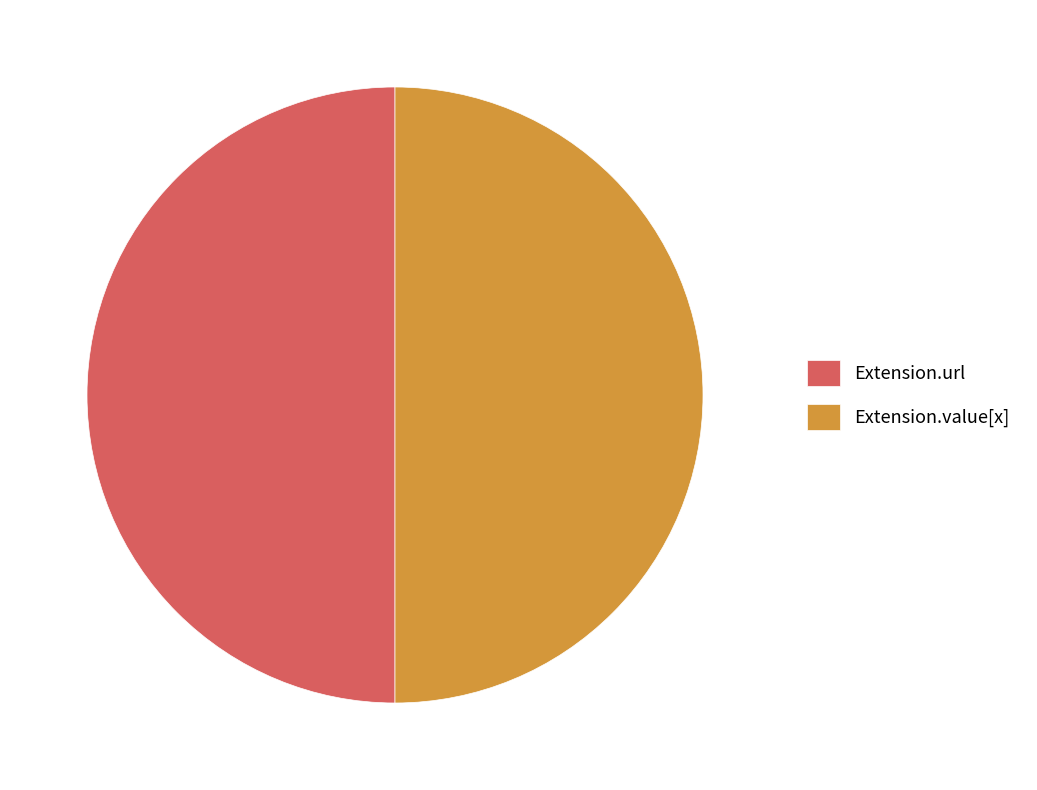

The Extension.value[x] slice represents 50% of the pie. True or false?

True